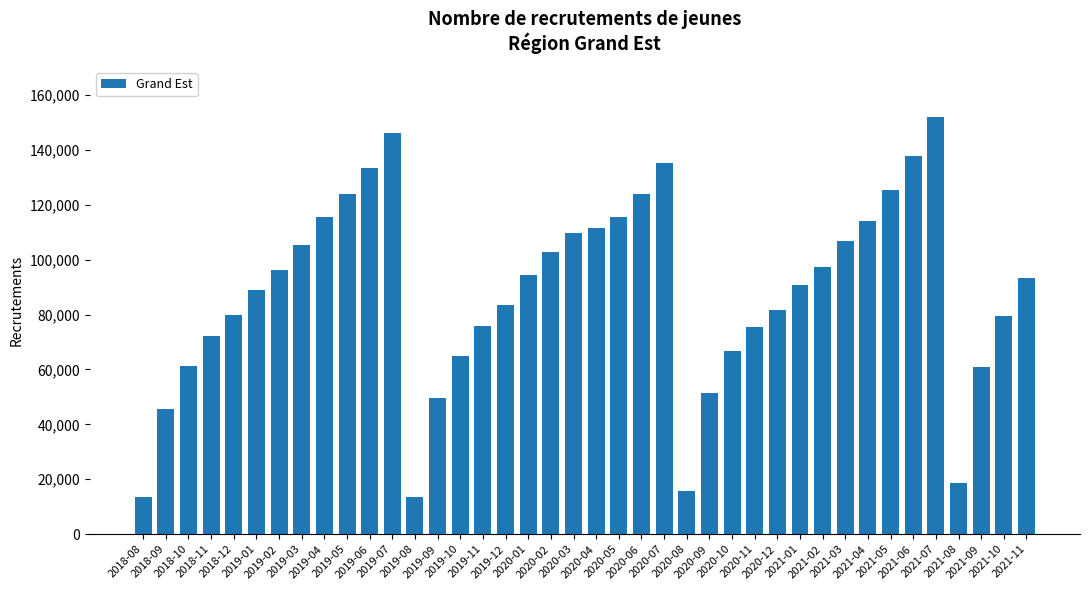

What is the value of the 16th bar from the left?

75674